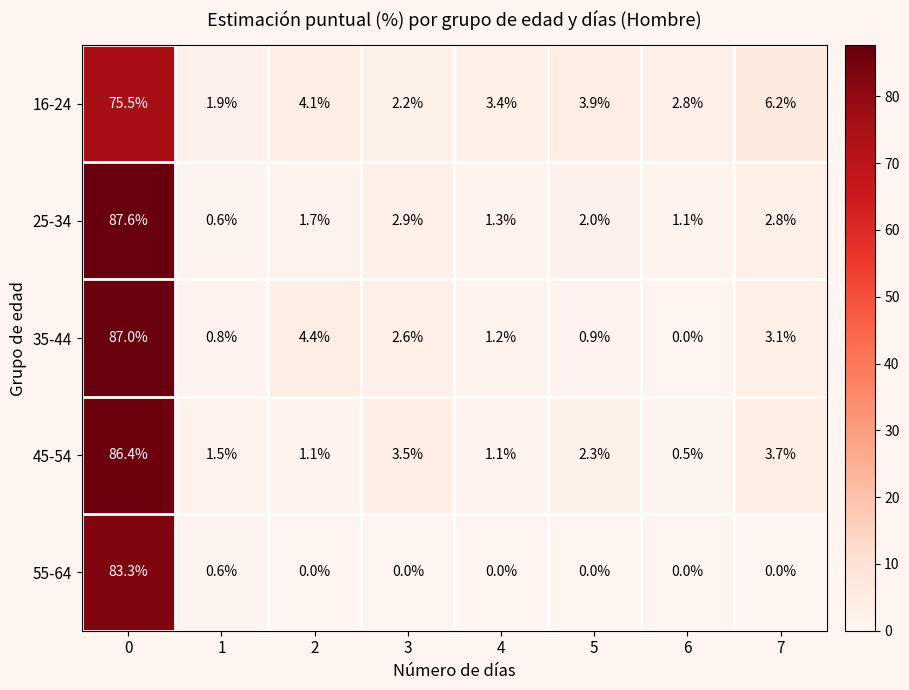

Is it true that 35-44 equals 0.6 at 5?

False